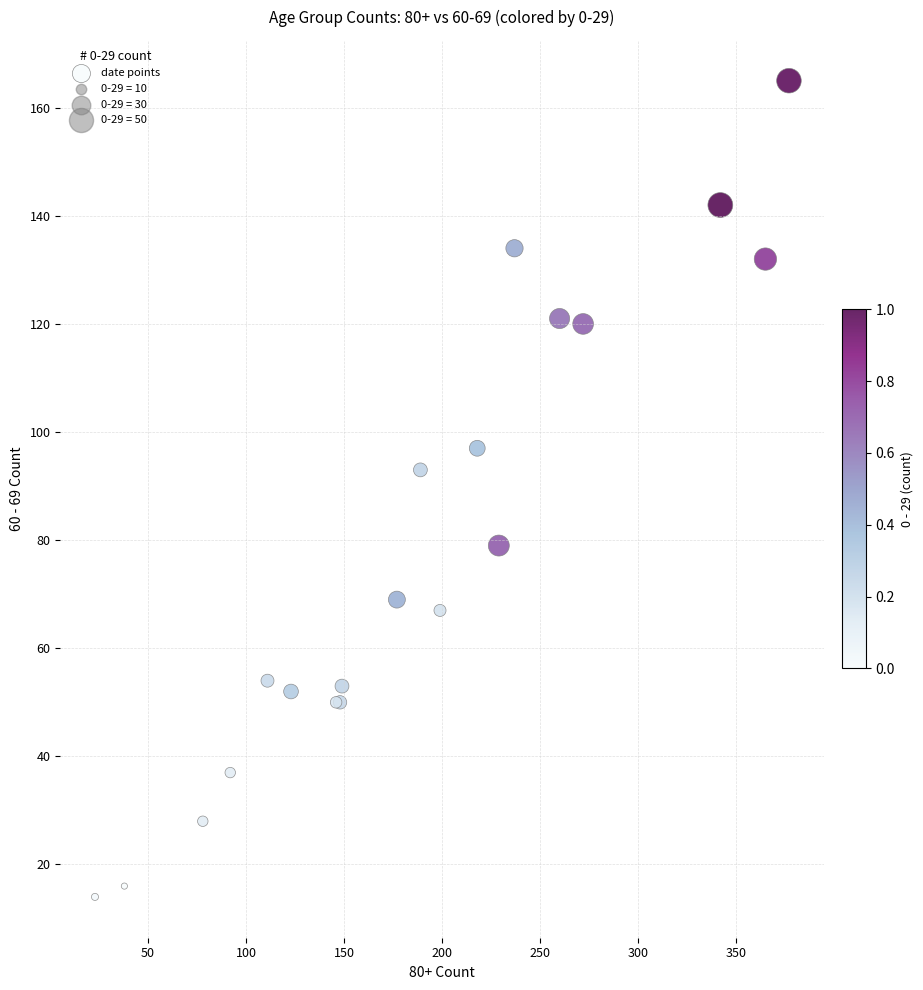

What Y value in the scatter plot is closest to 89?

93